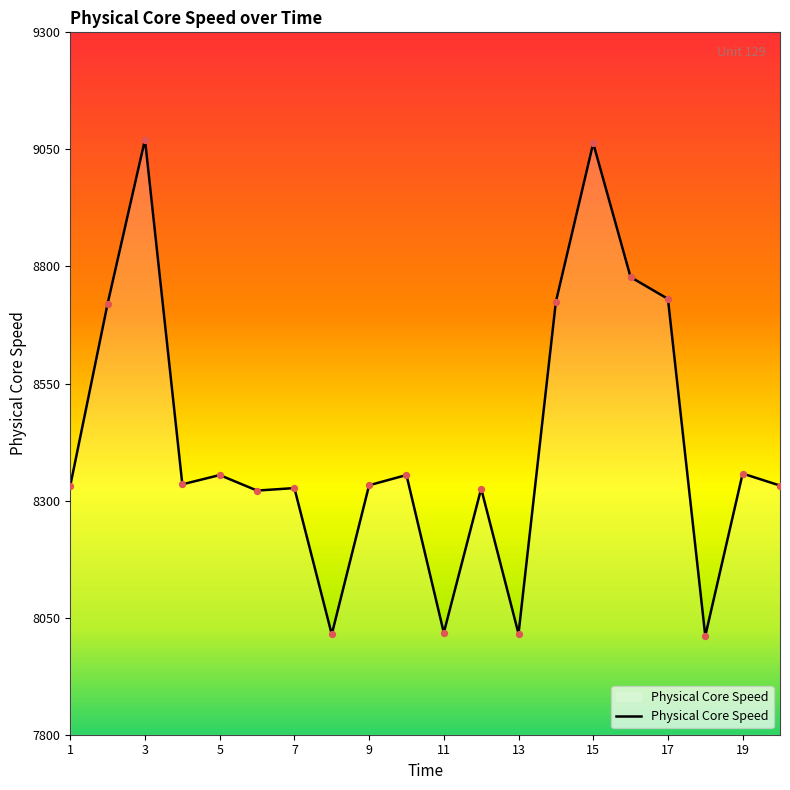

What is the minimum value shown in the chart?

8010.9